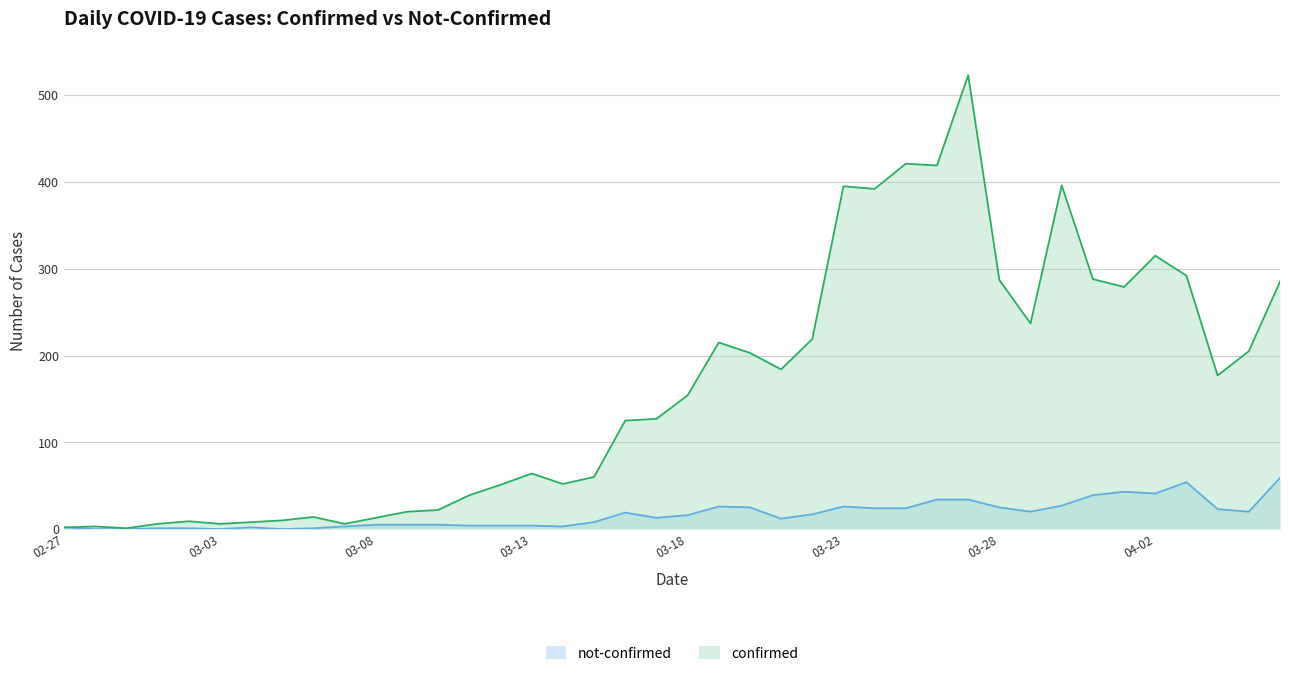

What is the difference between the second highest and minimum values in the confirmed series?

420